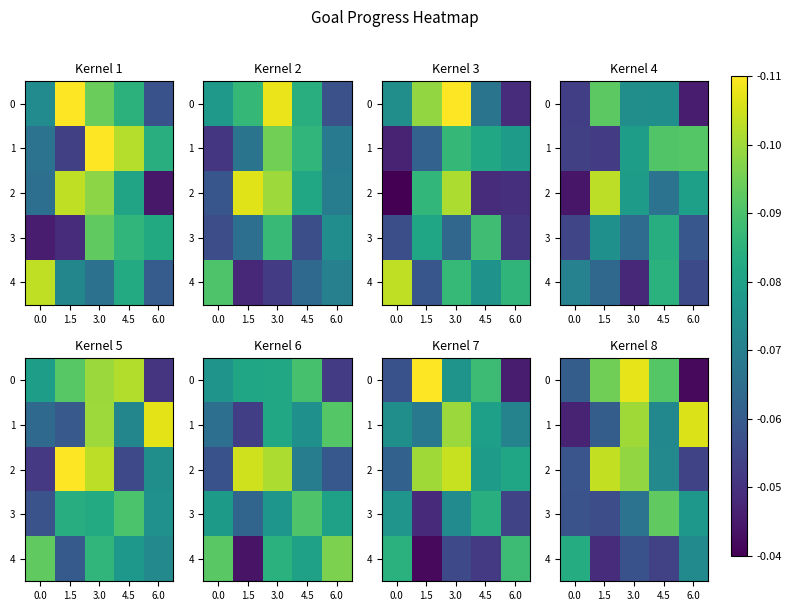

What is the spread (max minus min) of values at 3.0?

0.1